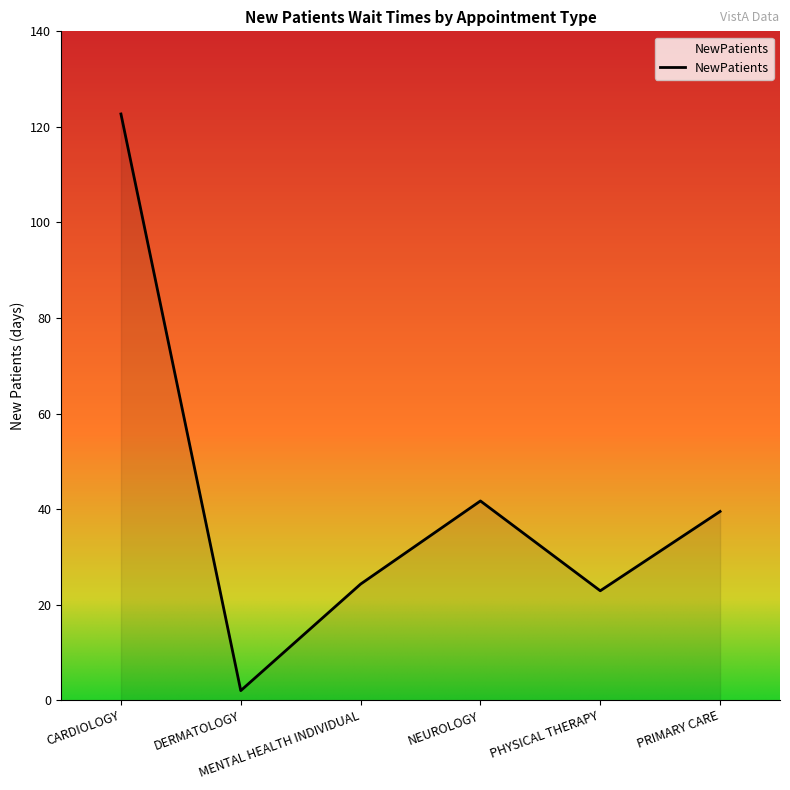

At which category does the data reach its first local valley?

DERMATOLOGY